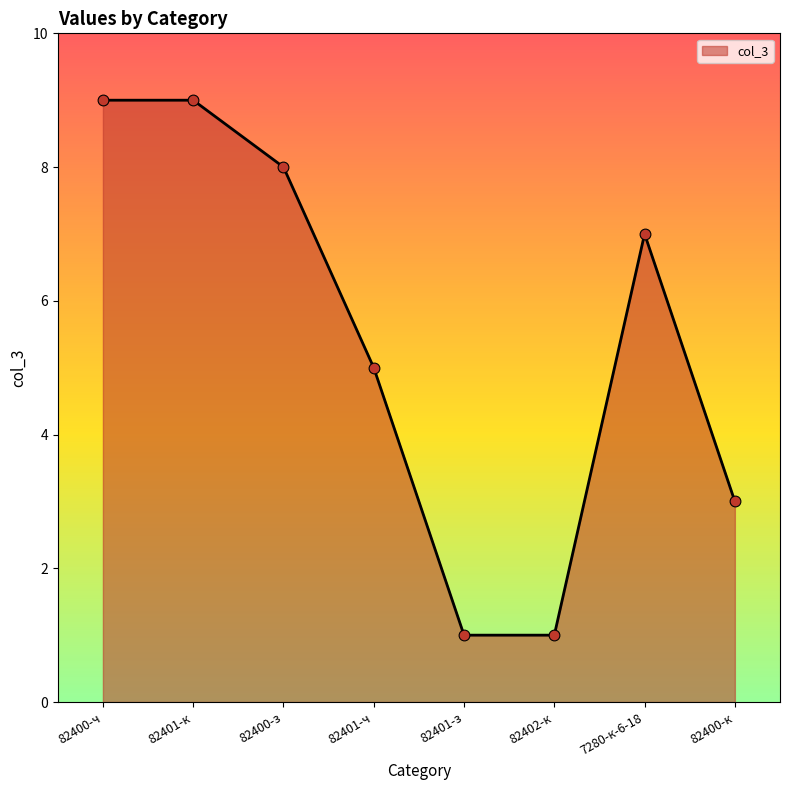

Which has a higher value, 82400-к or 82401-к?

82401-к